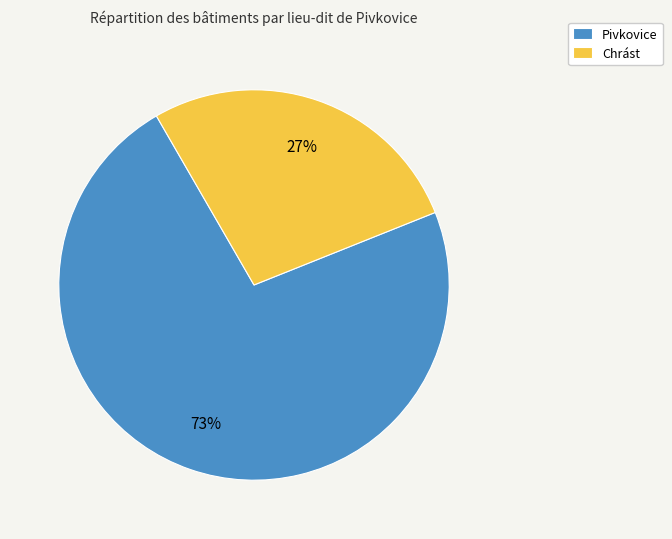

The Pivkovice slice represents 73% of the pie. True or false?

True